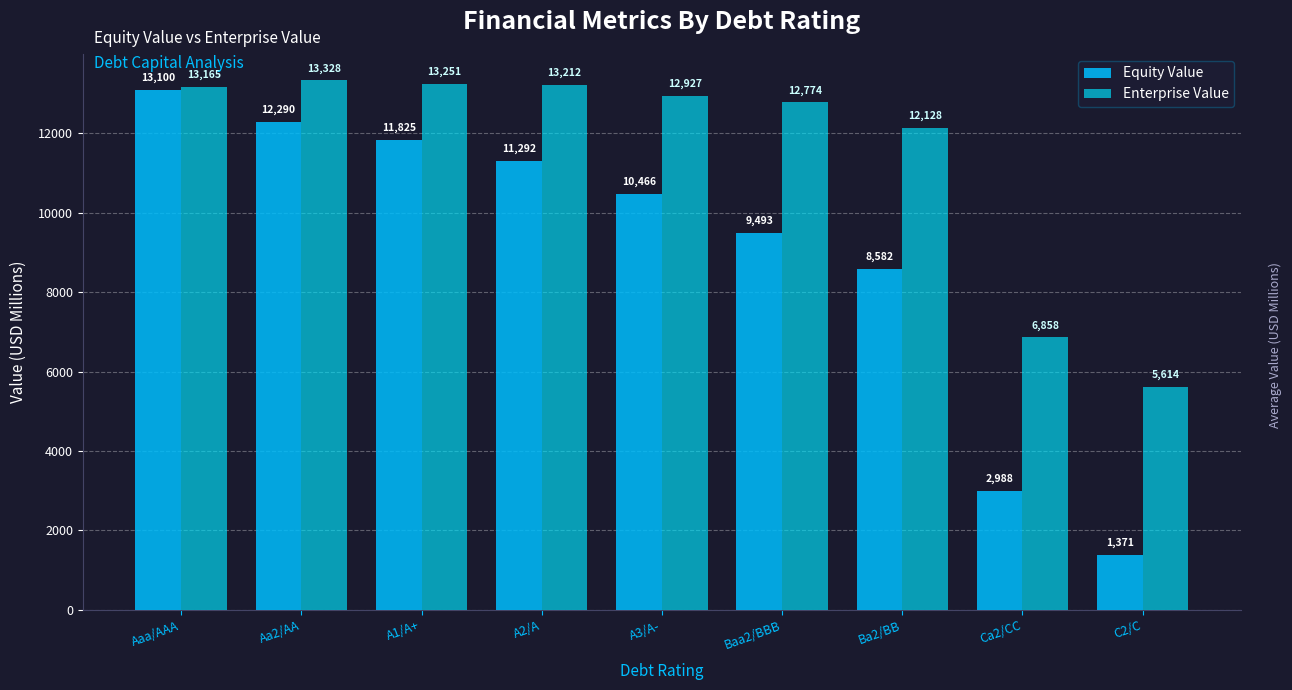

Rank the series by their average value, from highest to lowest.

Enterprise Value, Equity Value